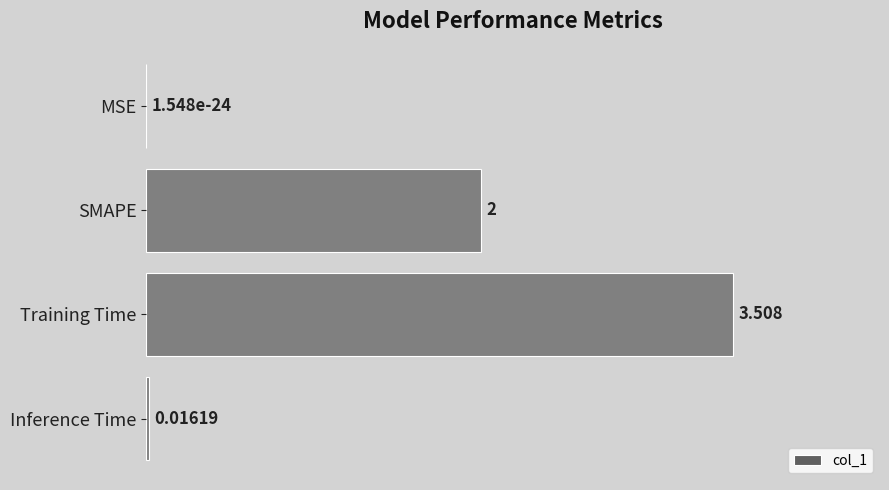

Where is the data nearest to the value 1?

Inference Time